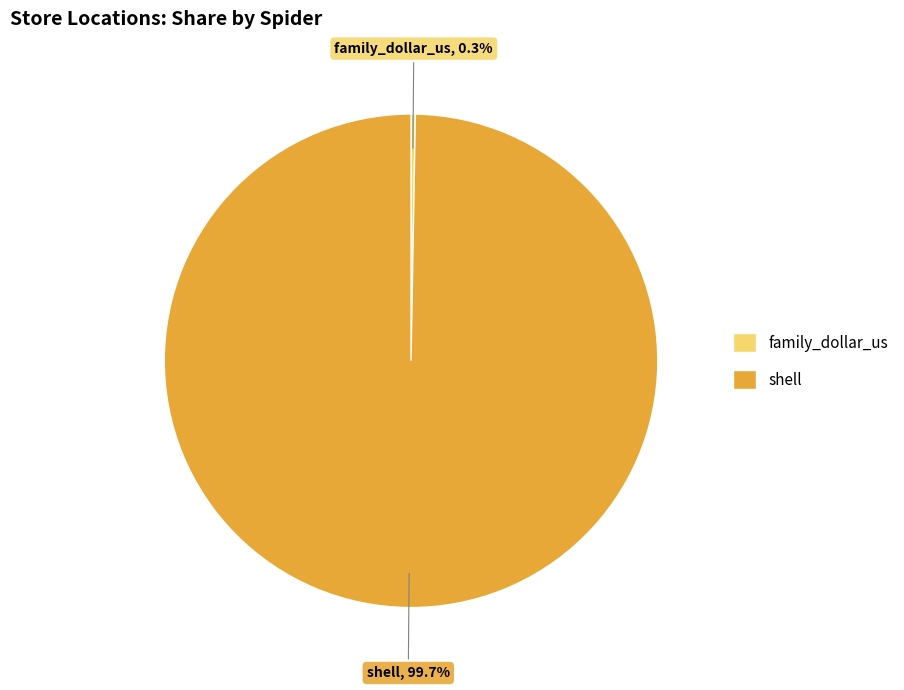

What is the total percentage of shell and family_dollar_us?

100.0%